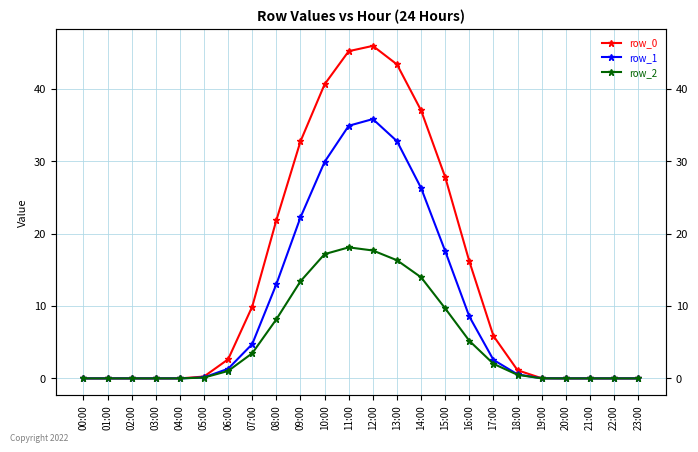

Which series has the largest range (max minus min)?

row_0